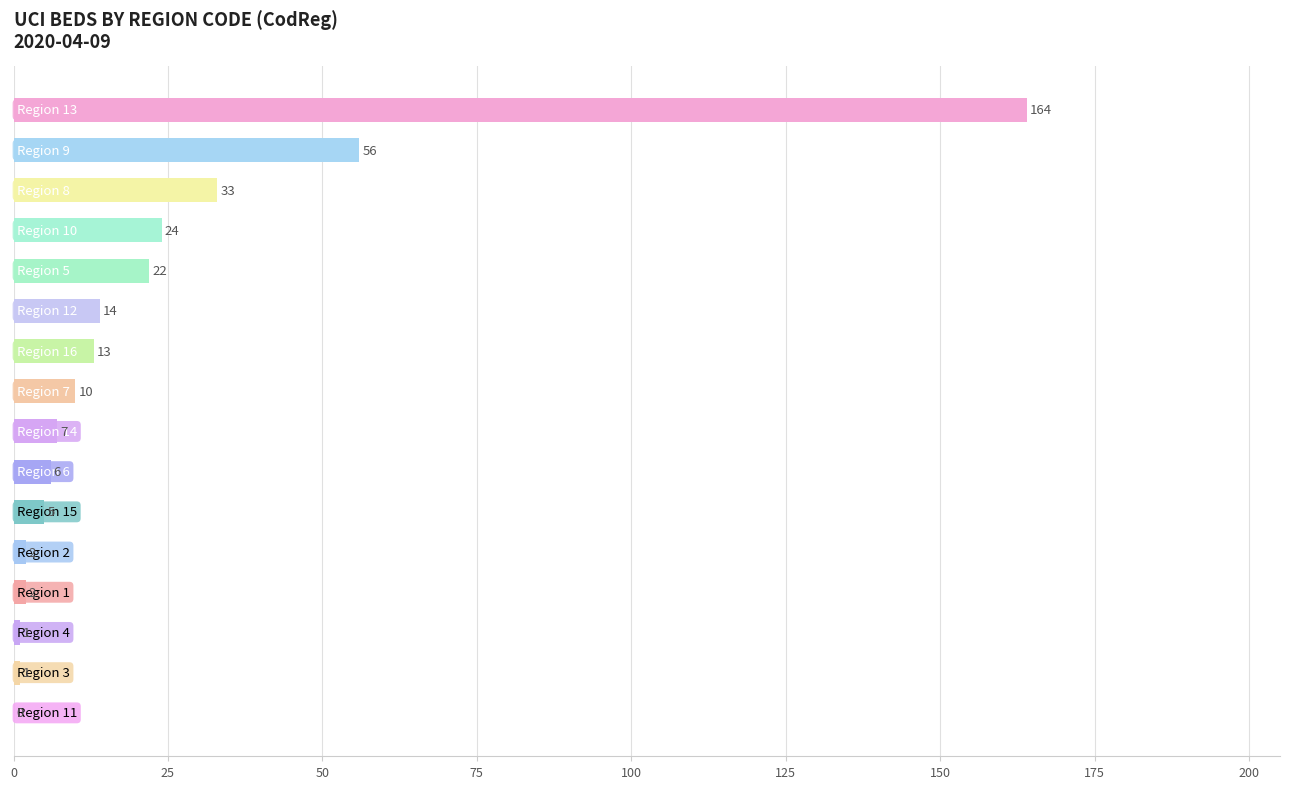

How many distinct data groups are displayed?

1